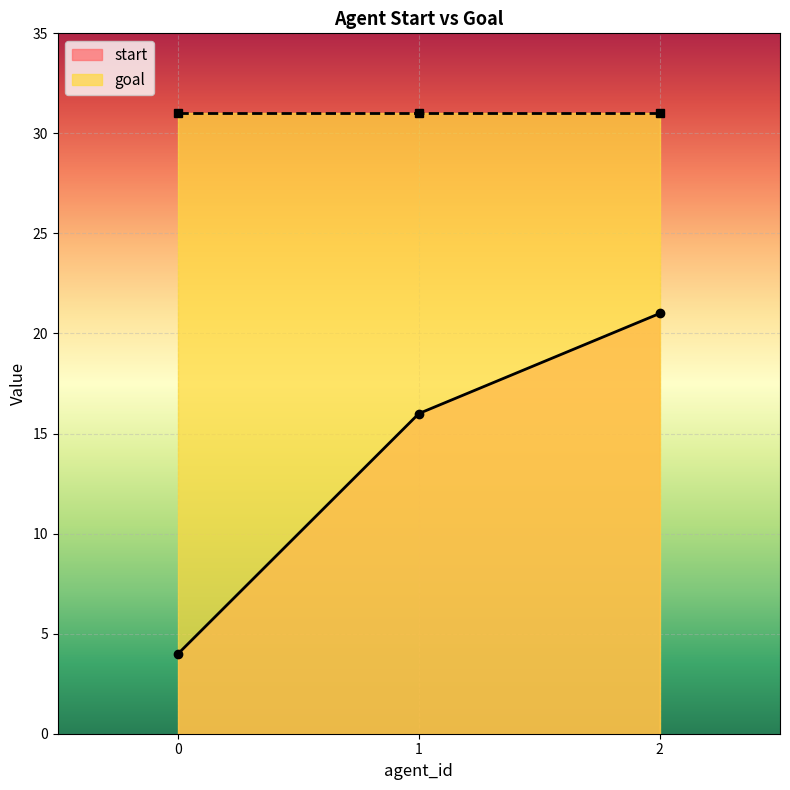

The value at 1 is 6. True or false?

False